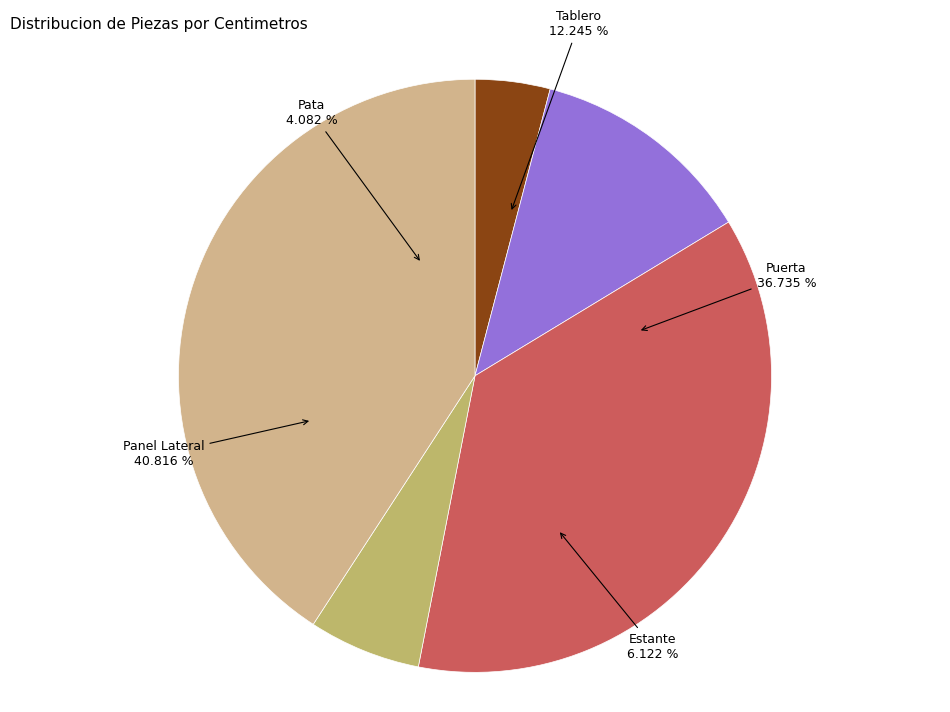

How many slices are in this pie chart?

5